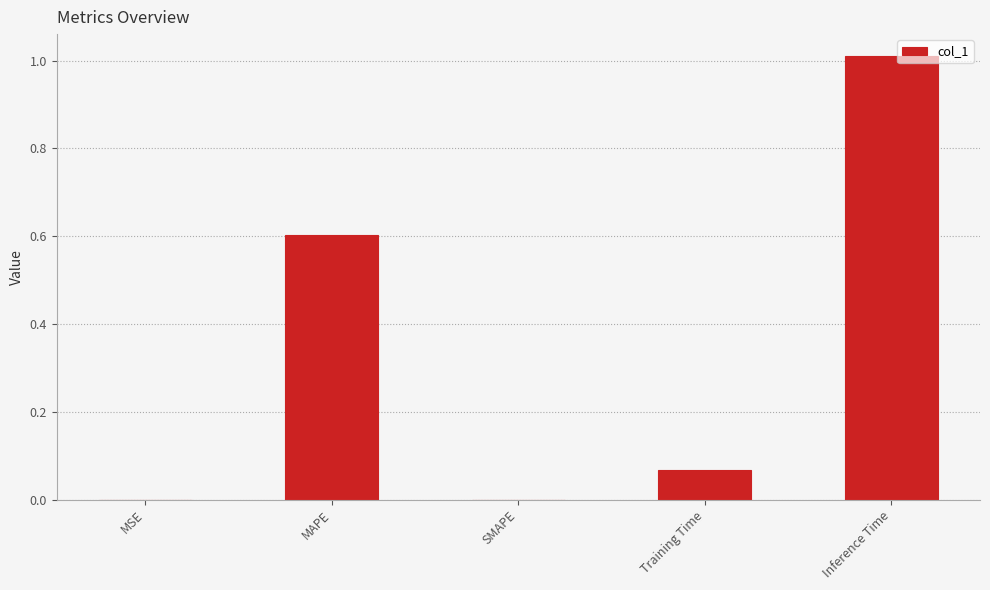

Which has a higher value, SMAPE or Inference Time?

Inference Time